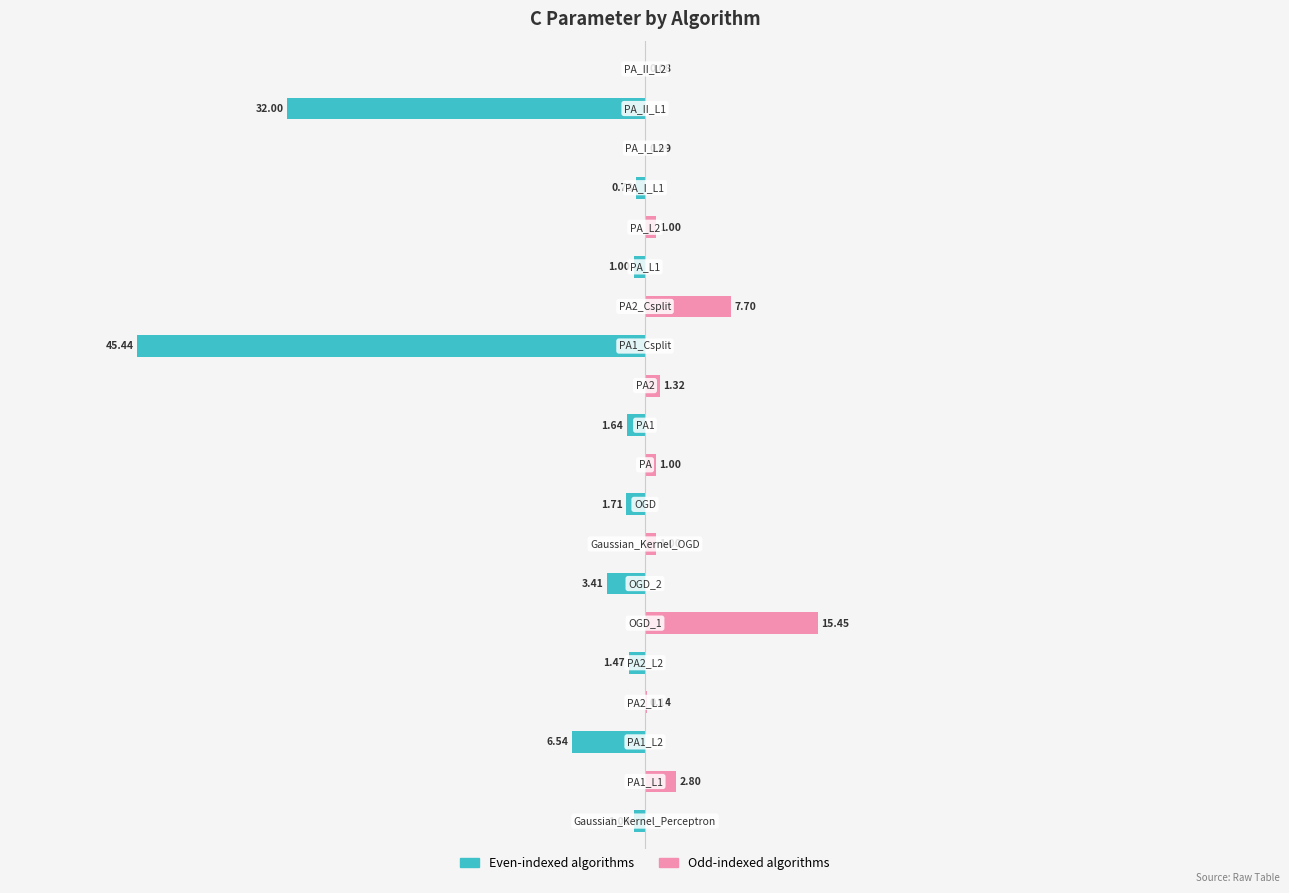

Rank the series at 8 from lowest to highest value.

Even index (teal), Odd index (pink)